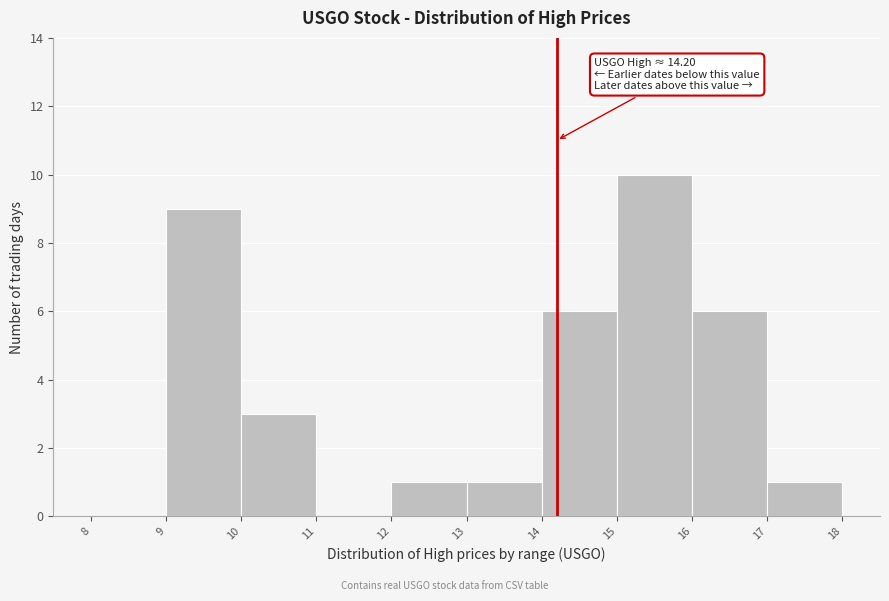

Which range on the x-axis has the tallest bar?

15 to 16